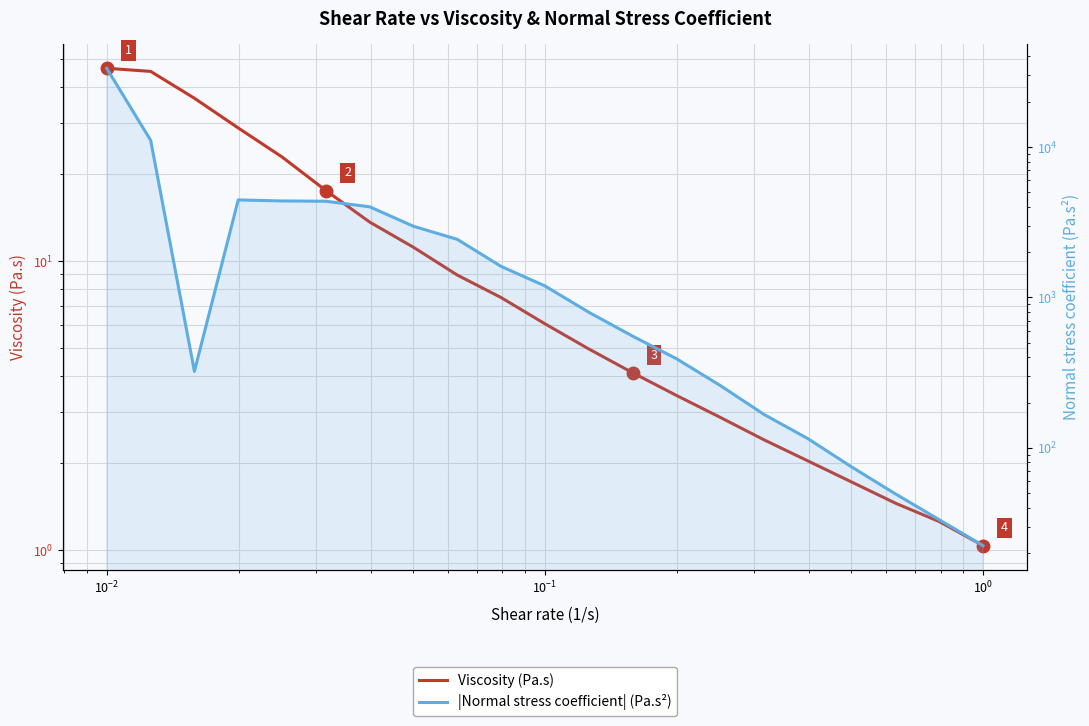

What are all the series names shown in the legend?

Viscosity (Pa.s), |Normal stress coefficient| (Pa.s²)